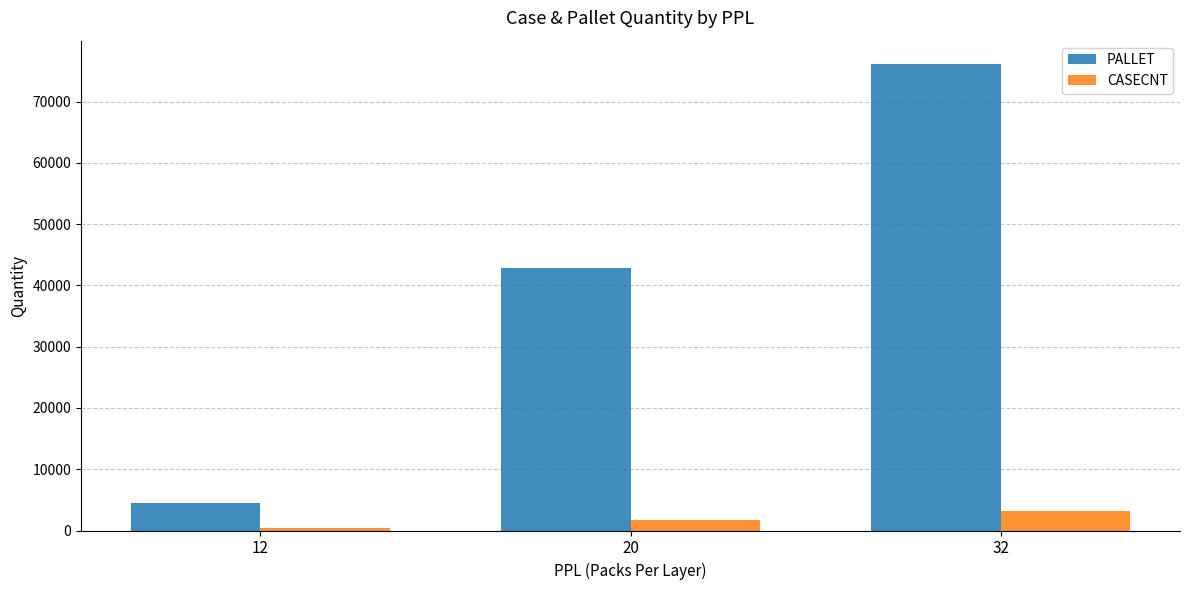

At which category is the sum across all series the highest?

32